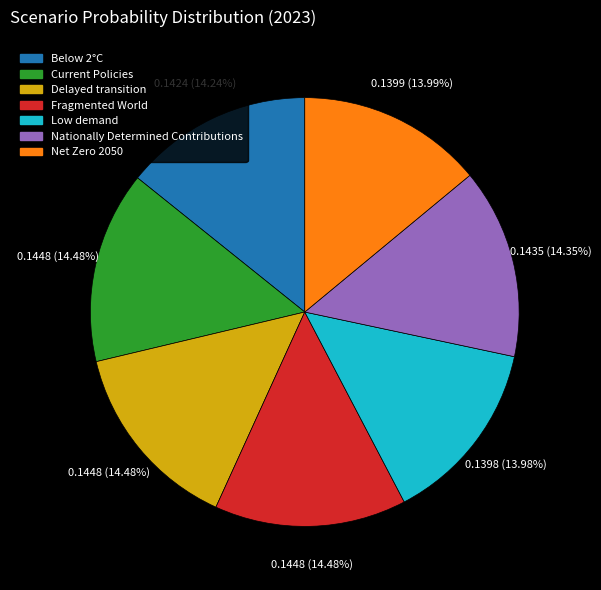

Combined, do Fragmented World and Nationally Determined Contributions account for over 50%?

No